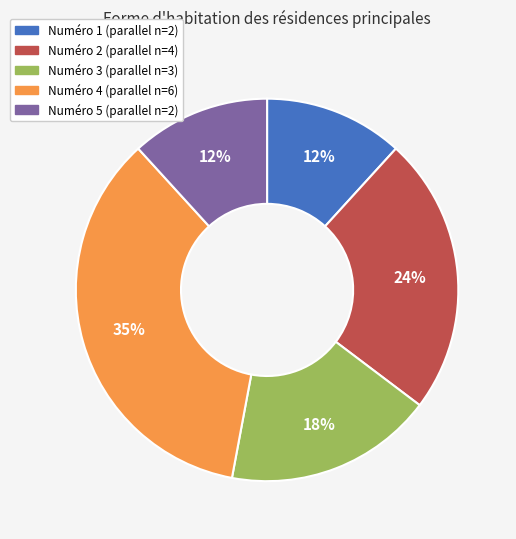

Is there a majority slice in this chart?

No